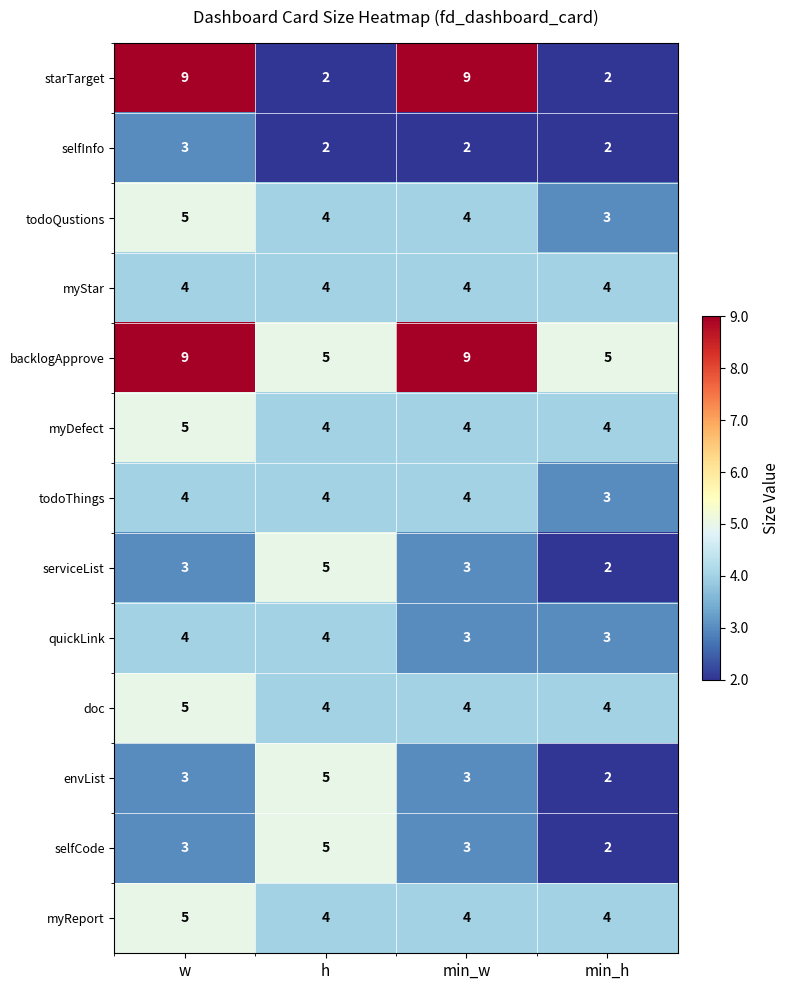

What is the greatest value displayed?

9